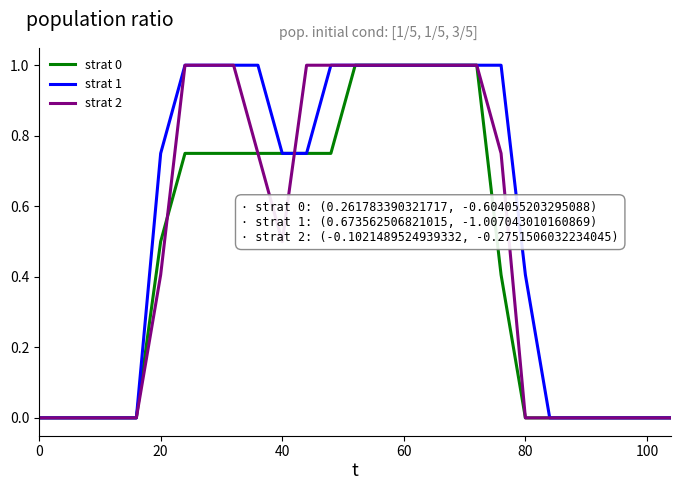

What is the difference between the maximum and minimum values in the strat 1 series?

1.0